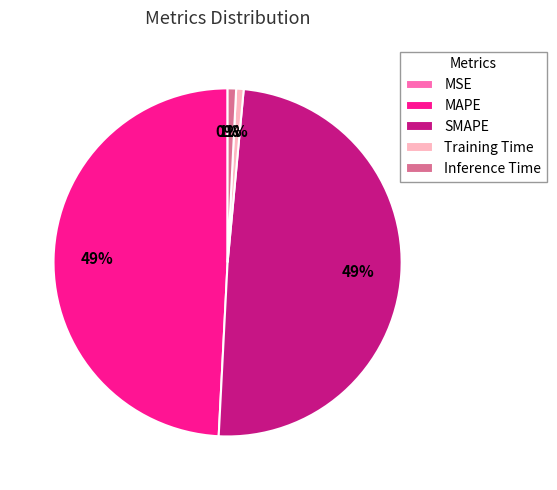

To the nearest percent, what is the difference between the largest and smallest slice percentages?

49%